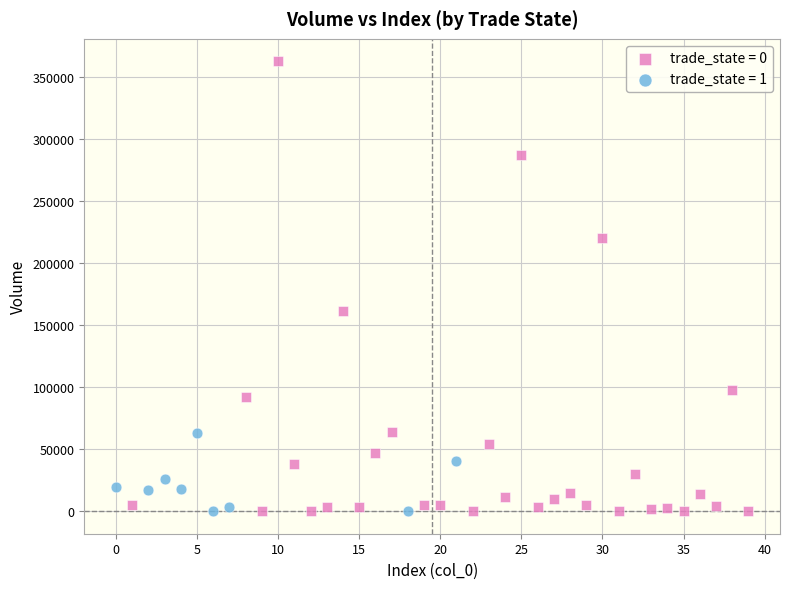

Which series contains the highest Y value?

trade_state = 0